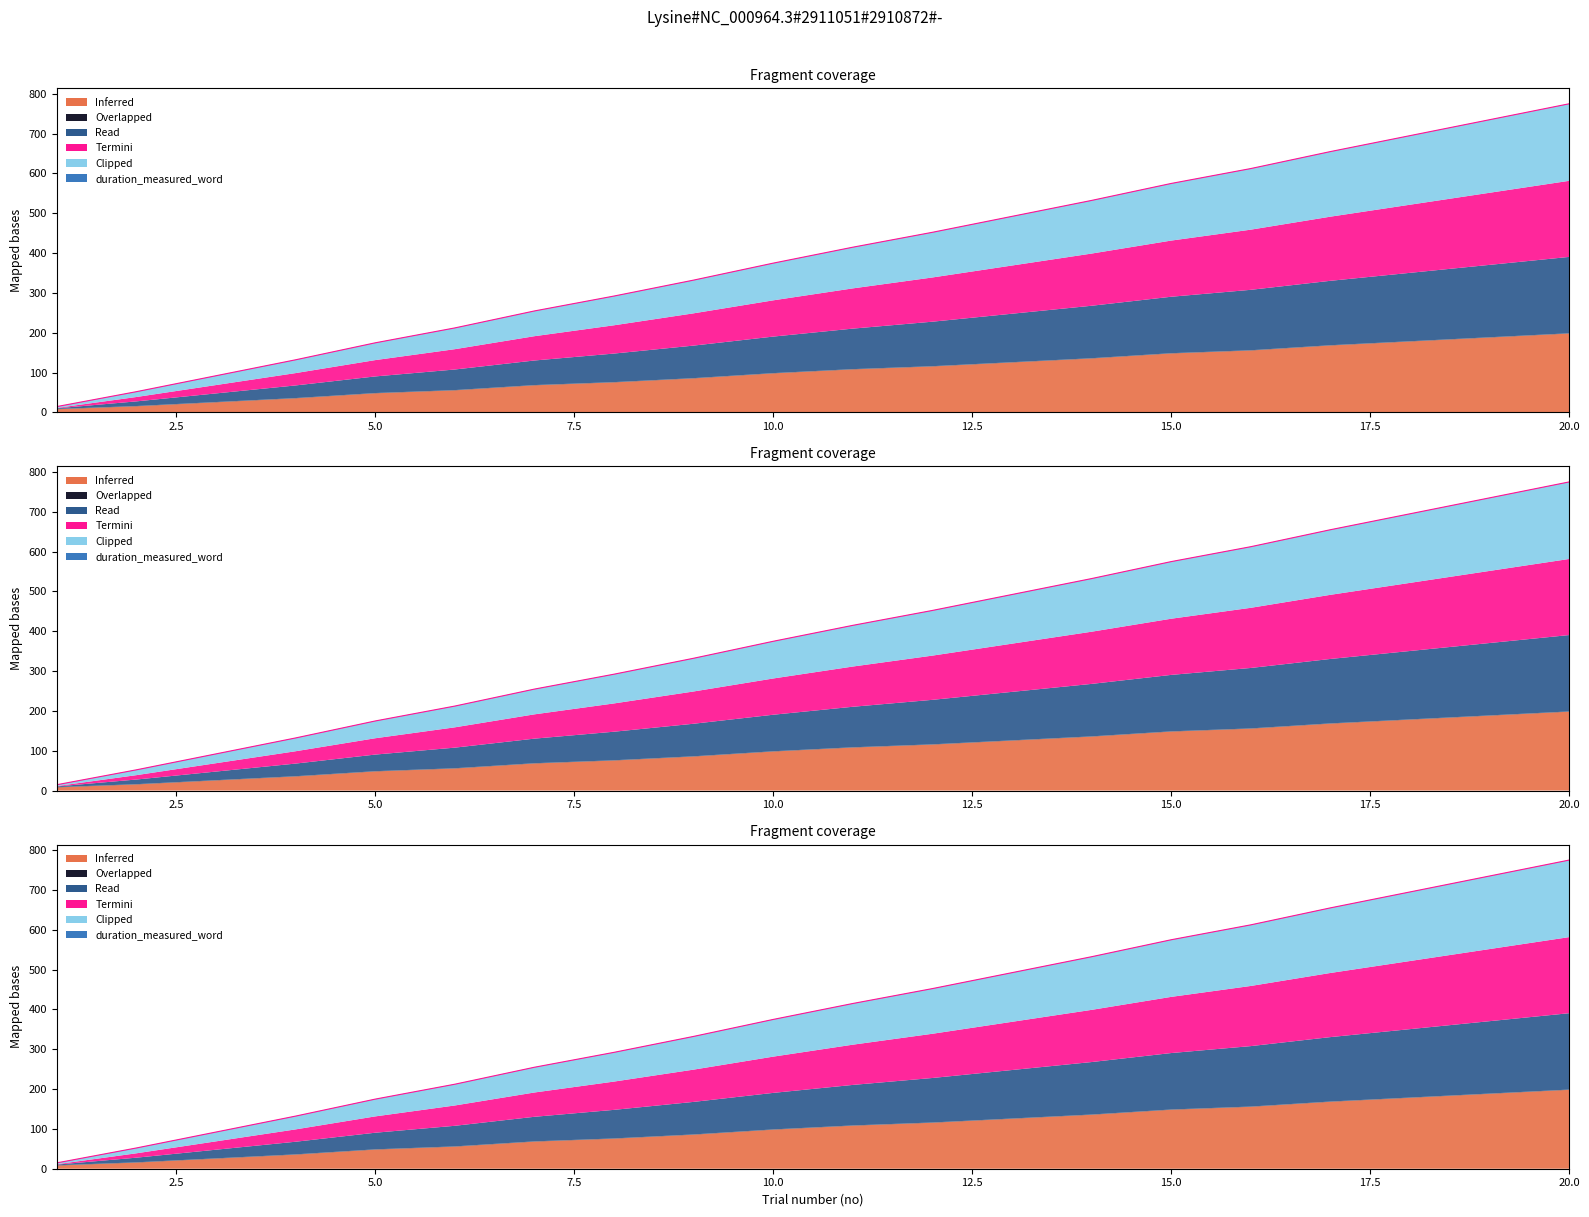

True or false: offset_img and onset_word intersect in this chart.

False